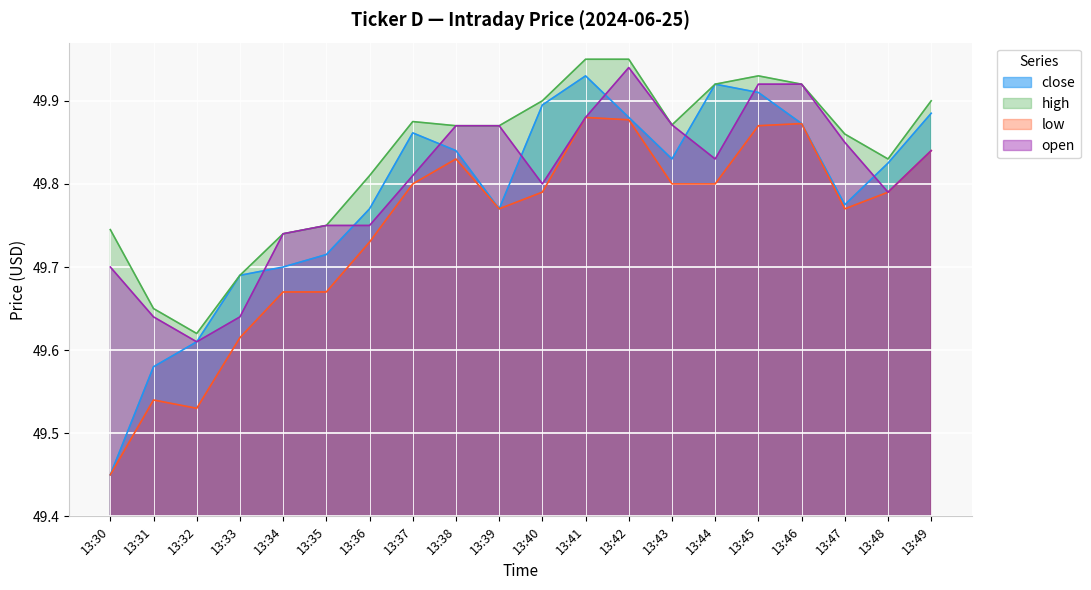

Which series has the largest total across all categories?

high